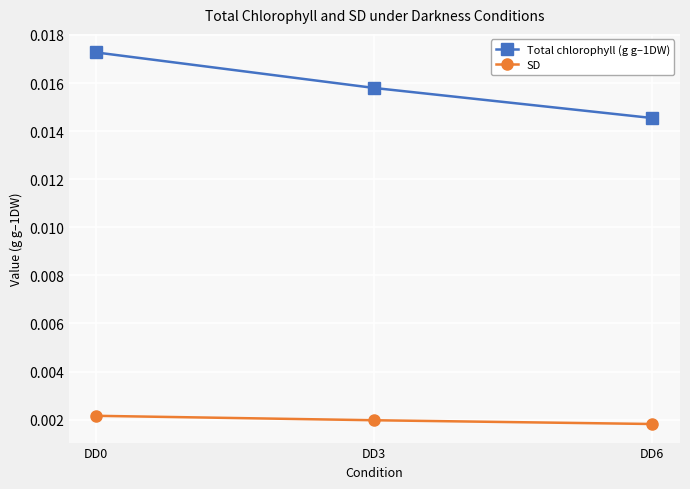

Rank the series by their average value, from lowest to highest.

SD, Total chlorophyll (g g–1DW)